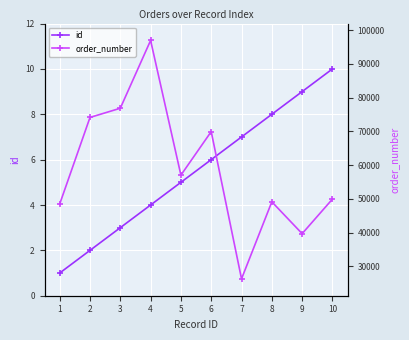

Reading left to right, list all the values displayed in this chart.

id: 1=1	2=2	3=3	4=4	5=5	6=6	7=7	8=8	9=9	10=10
order_number: 1=48469	2=74141	3=76865	4=96959	5=57039	6=69947	7=26312	8=49140	9=39702	10=49948